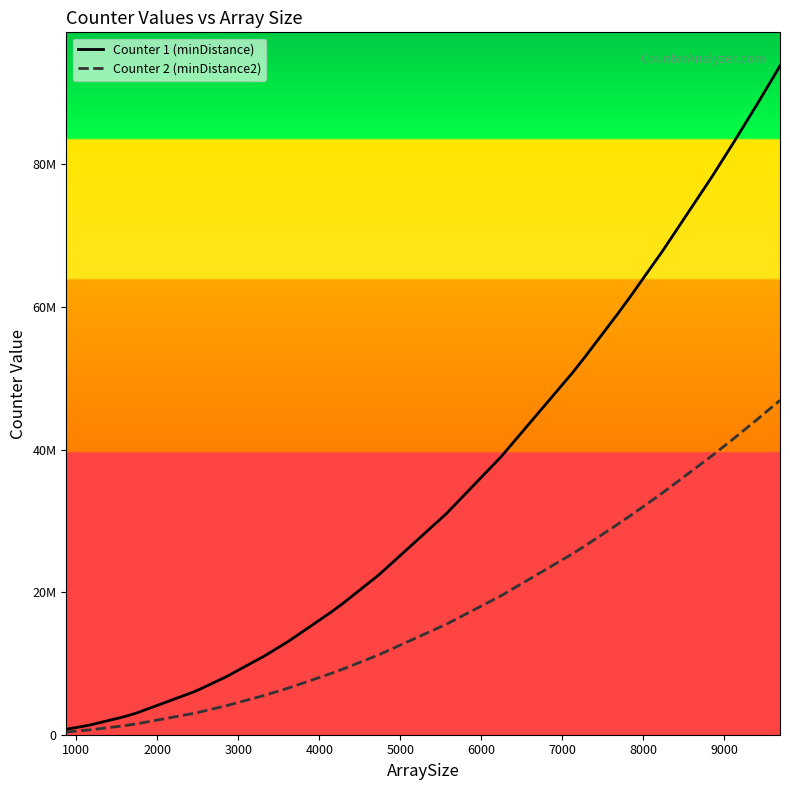

Reading right to left, list all the values displayed in this chart.

Counter 1 (minDistance): 93837969	93219025	92891044	92813956	92083216	88416409	82901025	78234025	67897600	61496964	59120721	53027524	50965321	50751376	38962564	30969225	22458121	18524416	17230801	13104400	11075584	8128201	6350400	6002500	3045025	2640625	2446096	1408969	1162084	772641
Counter 2 (minDistance2): 46914141	46604685	46440703	46402161	46036810	44203503	41445960	39112590	33944680	30744561	29556516	26510121	25479091	25372126	19478161	15481830	11226691	9260056	8613325	6550390	5536128	4062675	3173940	3000025	1521640	1319500	1222266	703891	580503	385881